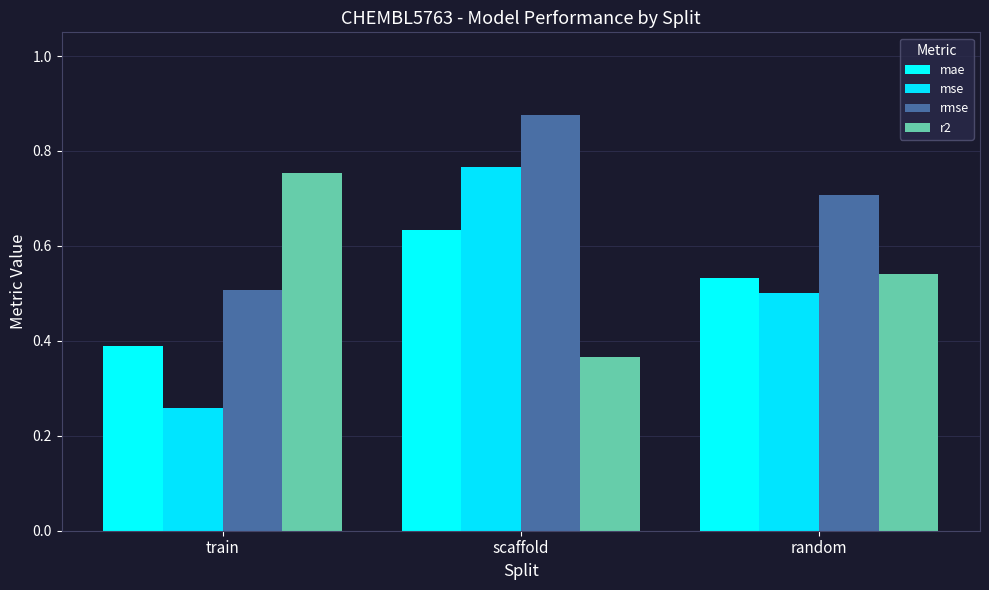

List the series in order of their peak value, highest first.

rmse, mse, r2, mae